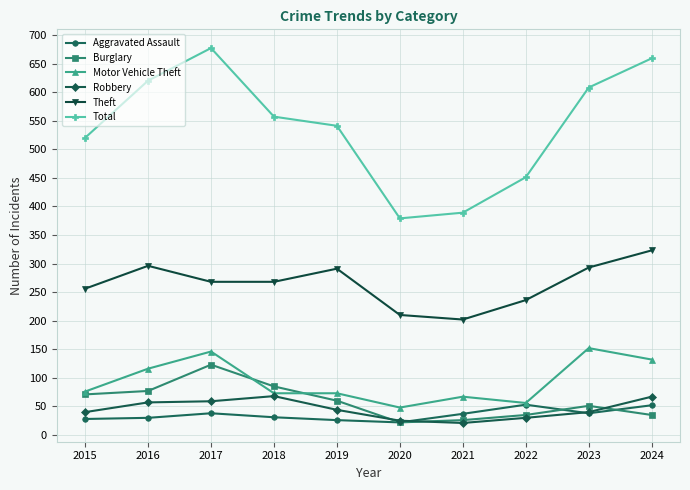

How many data points in Theft are less than 268?

4